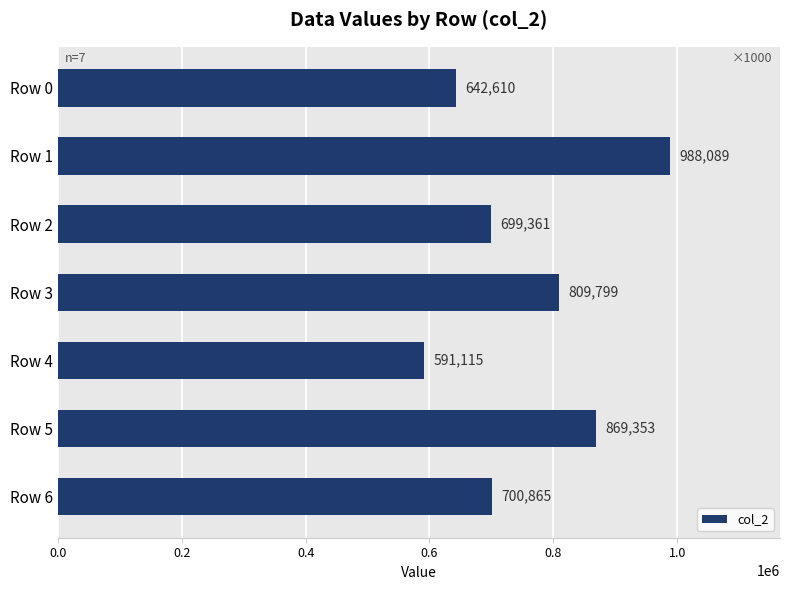

Is it true that the value at Row 3 is 809799?

True